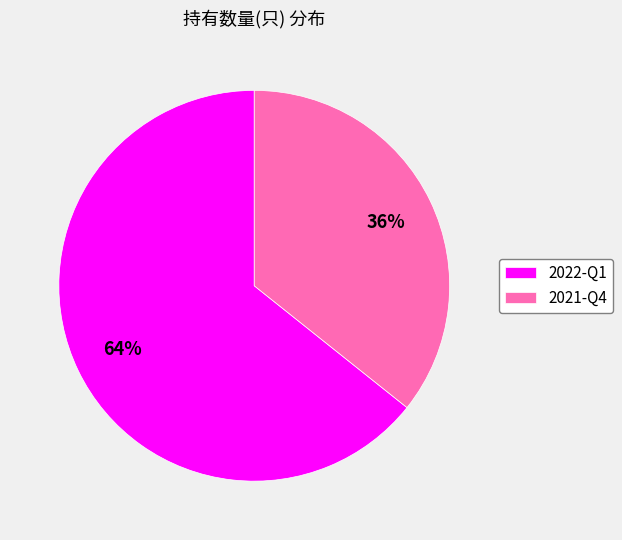

To the nearest percent, what is the average slice percentage?

50%